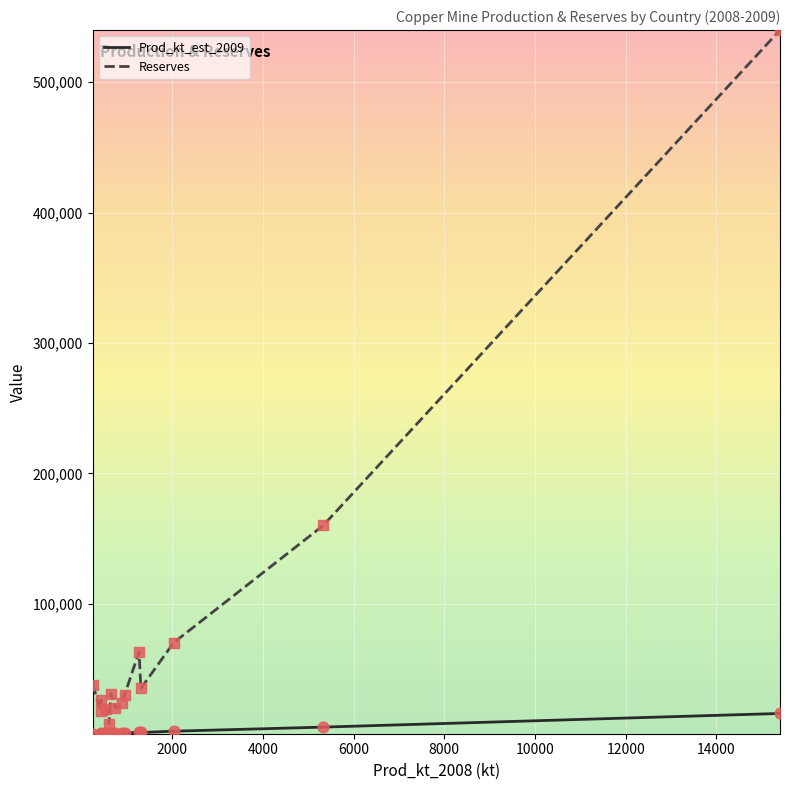

Which series has the widest spread of values?

Reserves